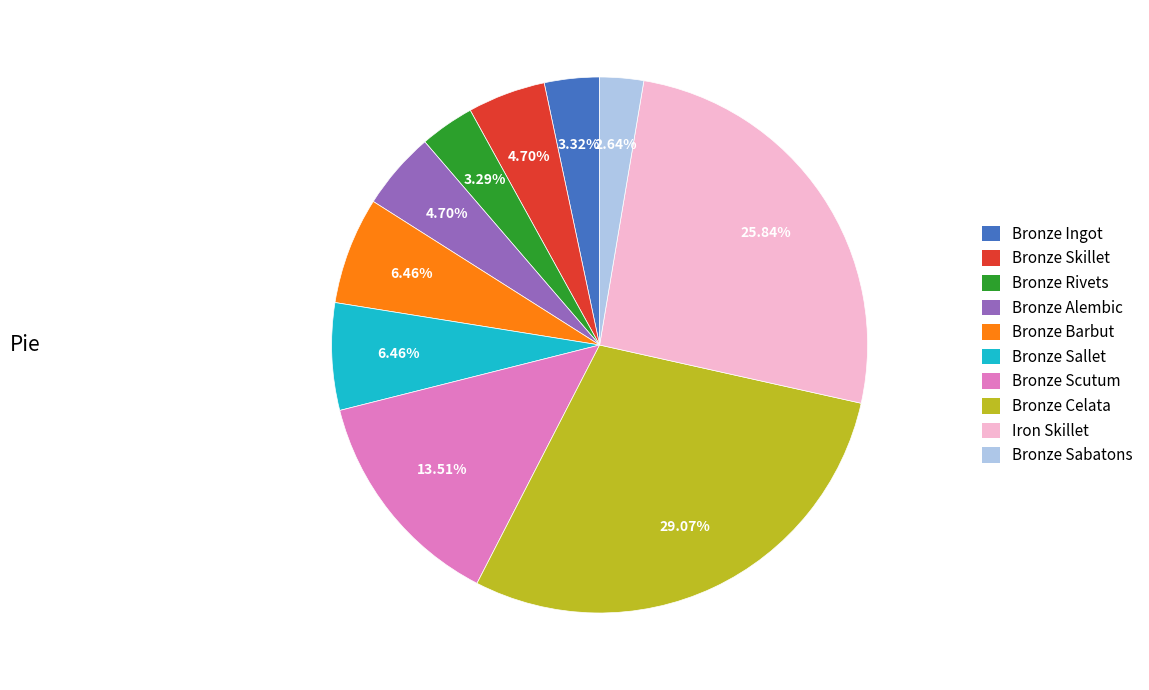

Approximately how many times larger is the value at Iron Skillet compared to Bronze Rivets?

7.9